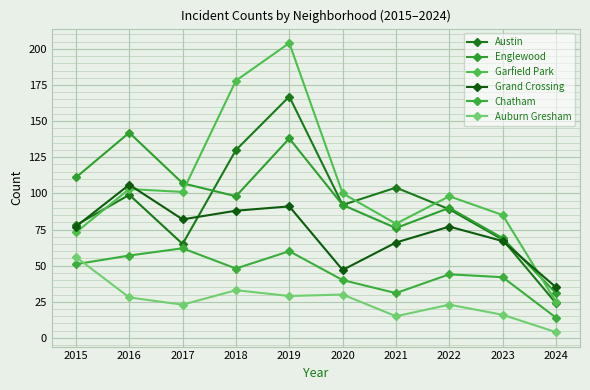

At which label is Auburn Gresham closest to 30?

2020